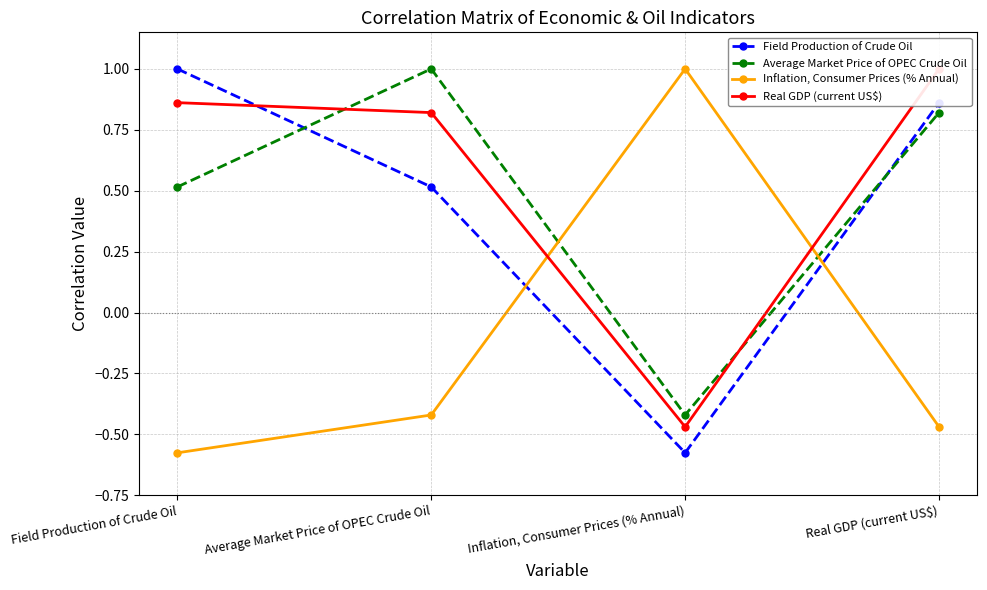

What is the approximate value of Average Market Price of OPEC Crude Oil at Average Market Price of OPEC Crude Oil?

1.0